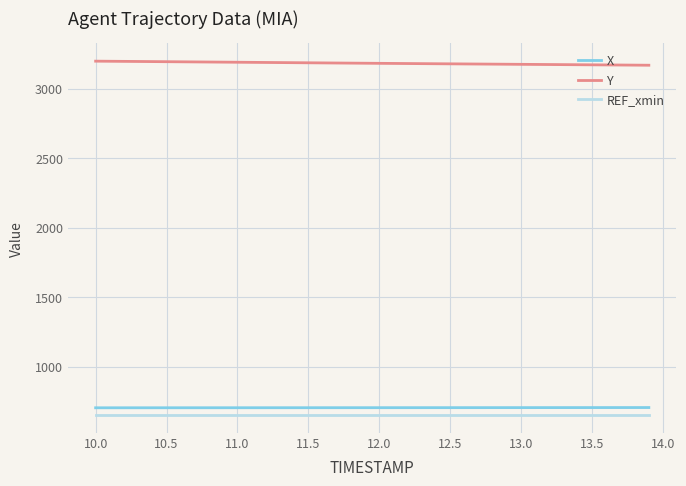

True or false: REF_xmin and X cross at least once.

False